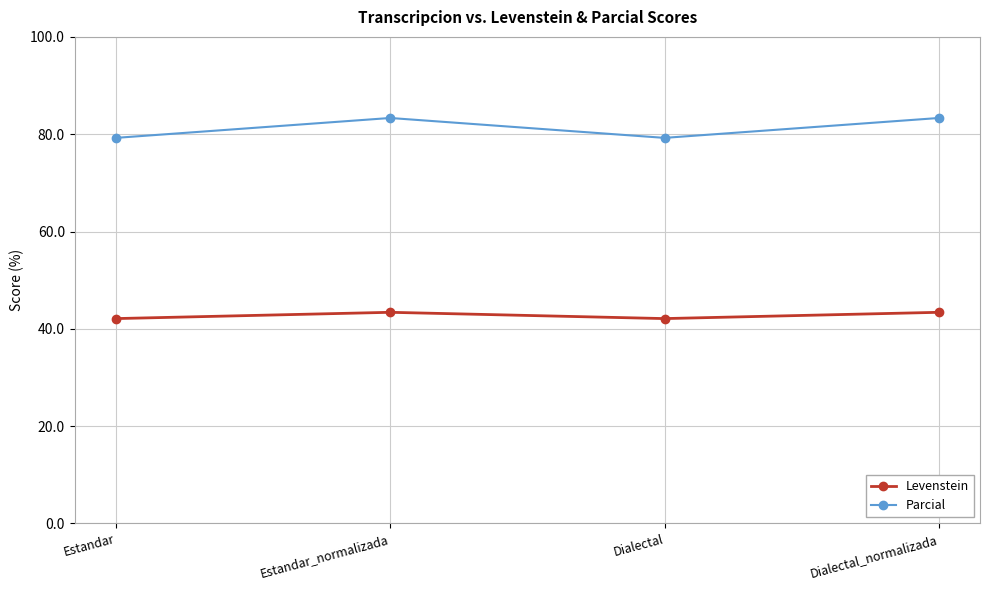

True or false: Levenstein has a value of 42.1 at Estandar.

True